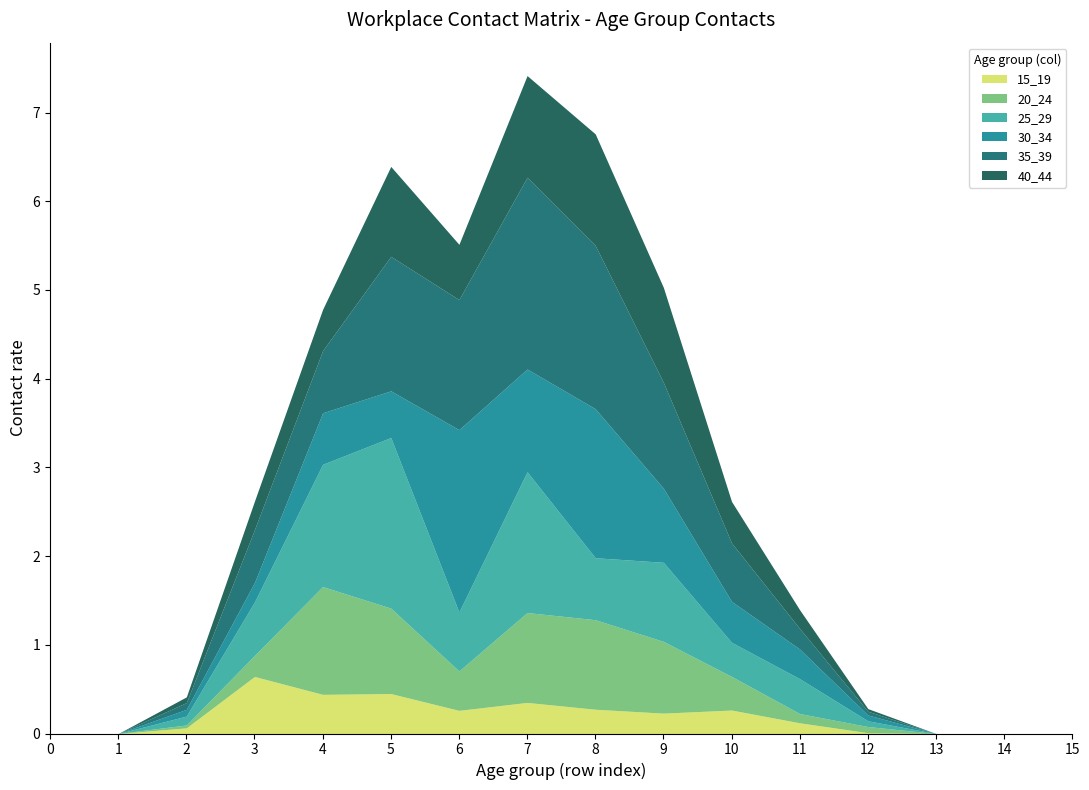

Which category has the highest value in the 15_19 series?

3